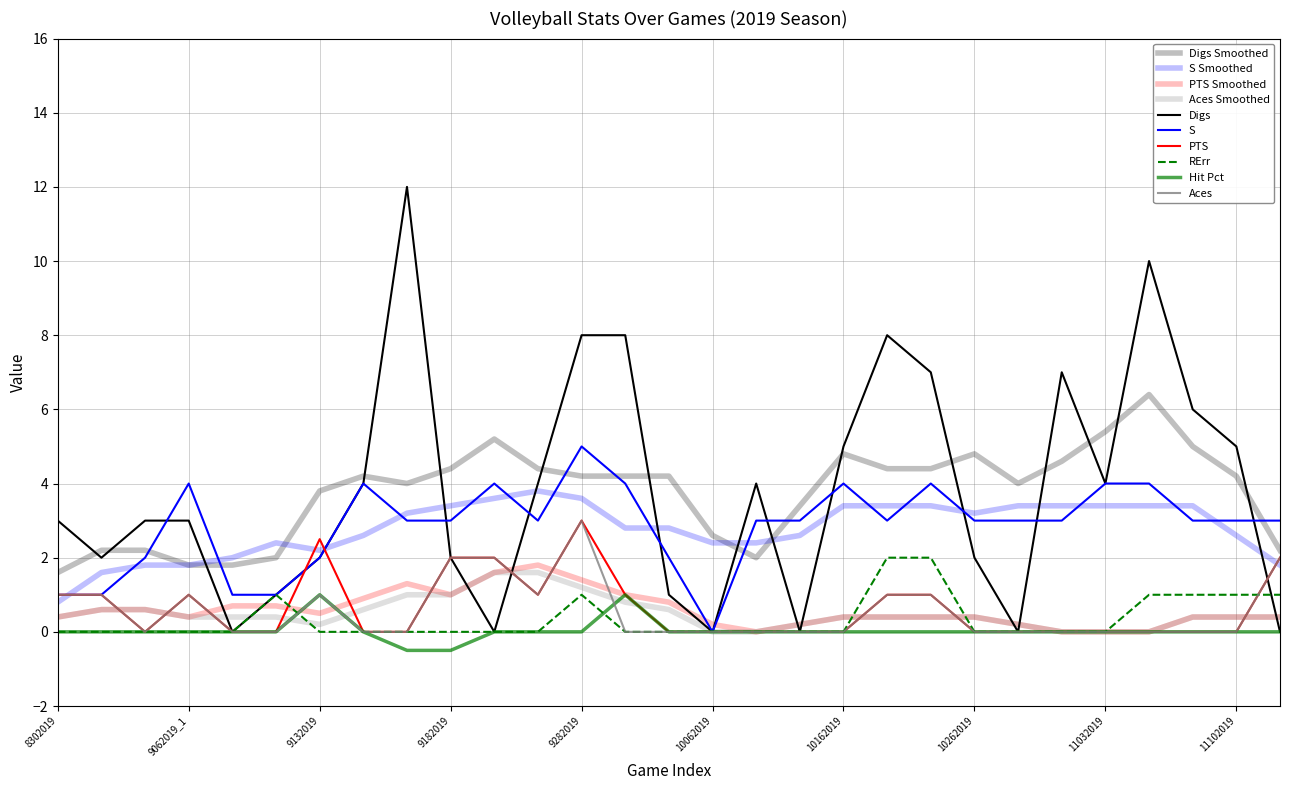

Does the chart have visible grid lines?

Yes